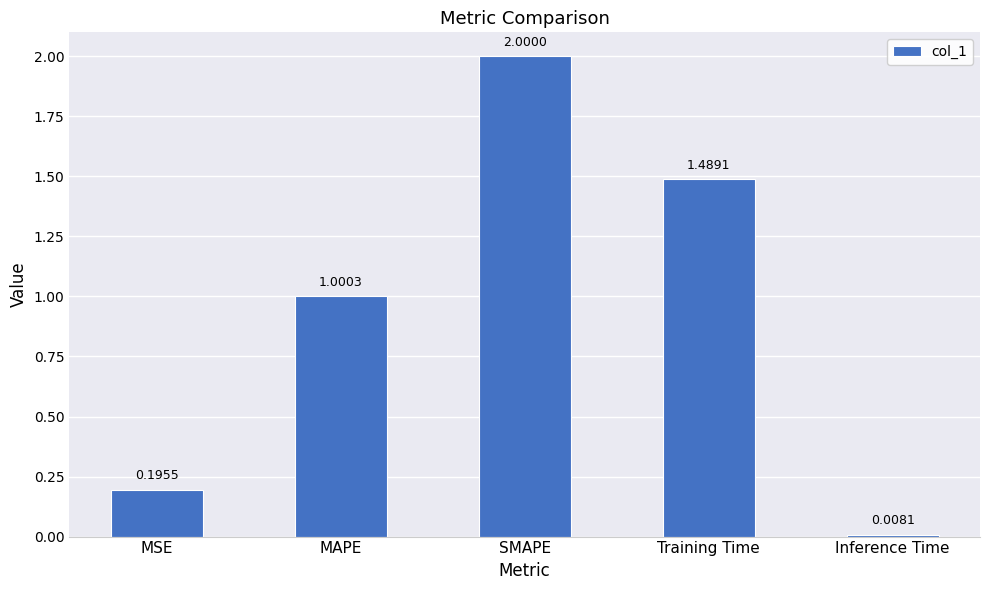

Count the number of values greater than 1.

3